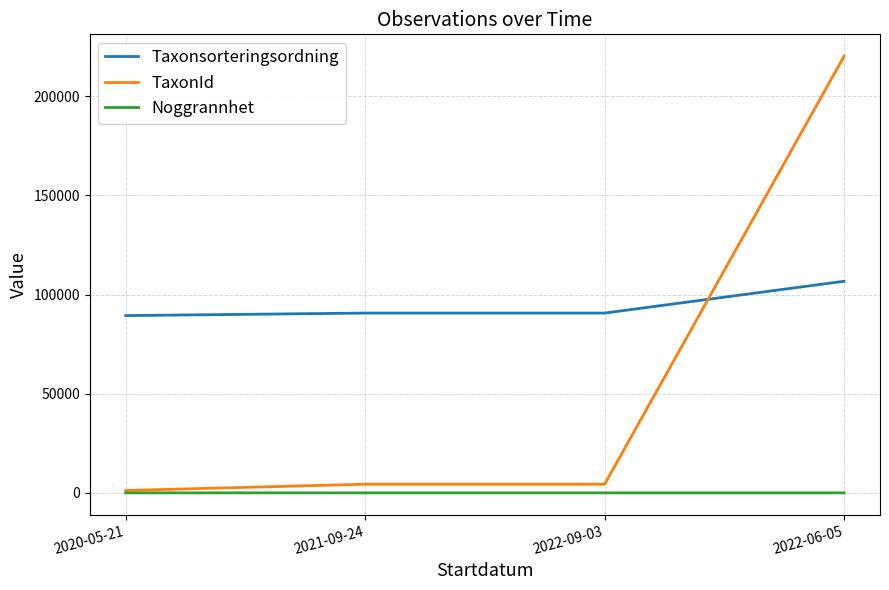

After their last crossing, which series has the higher values: Taxonsorteringsordning or TaxonId?

TaxonId